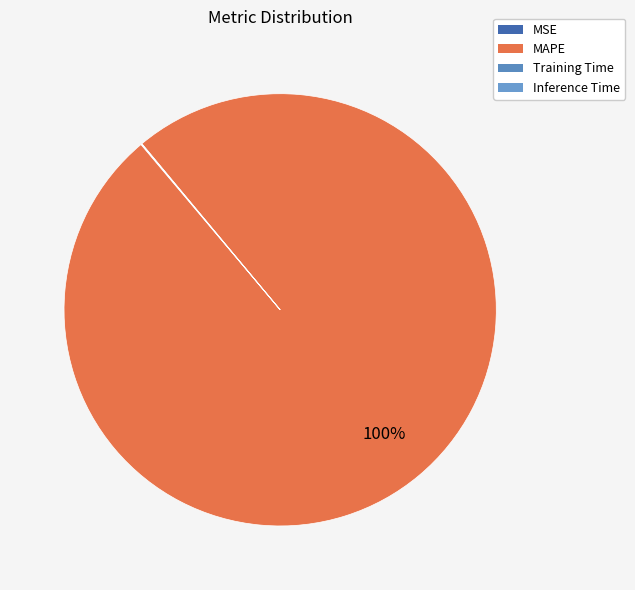

Rank the categories by value from lowest to highest.

Inference Time, MSE, Training Time, MAPE